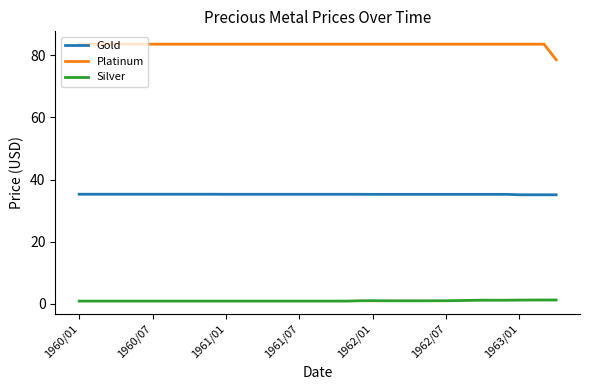

Which series has the largest total across all categories?

Platinum